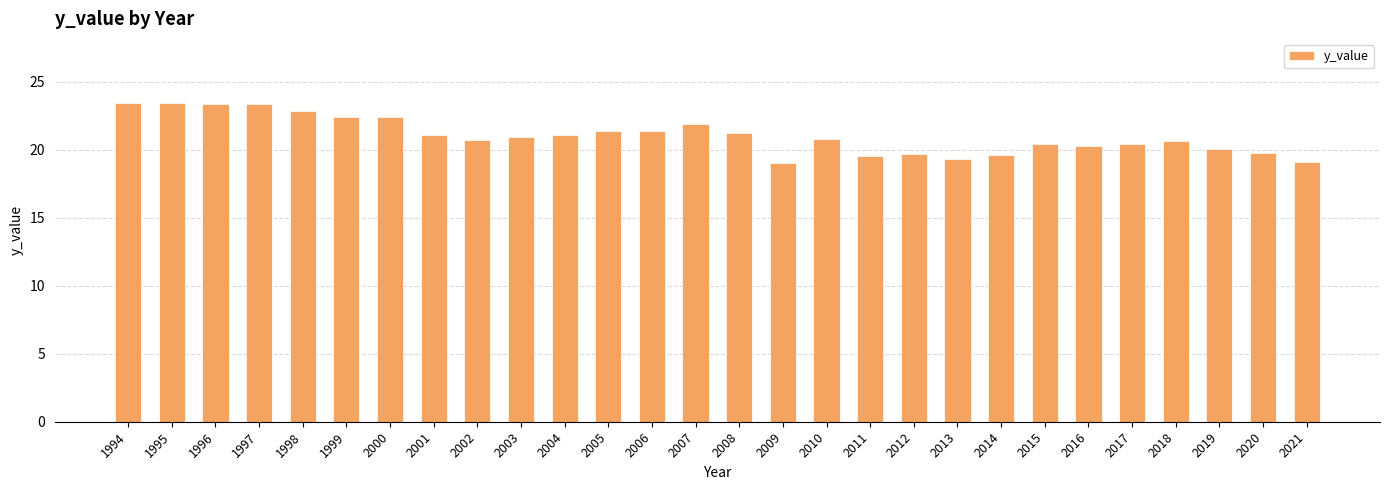

What is the maximum value shown in the chart?

23.5